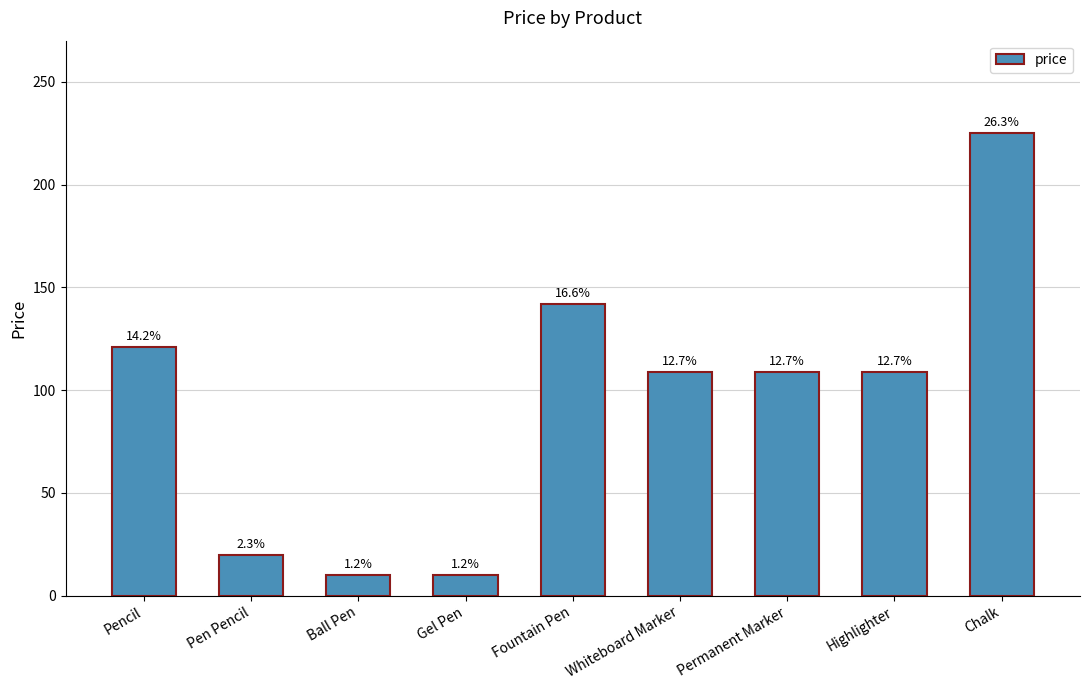

List the labels in order of value, largest first.

Chalk, Fountain Pen, Pencil, Whiteboard Marker, Permanent Marker, Highlighter, Pen Pencil, Ball Pen, Gel Pen